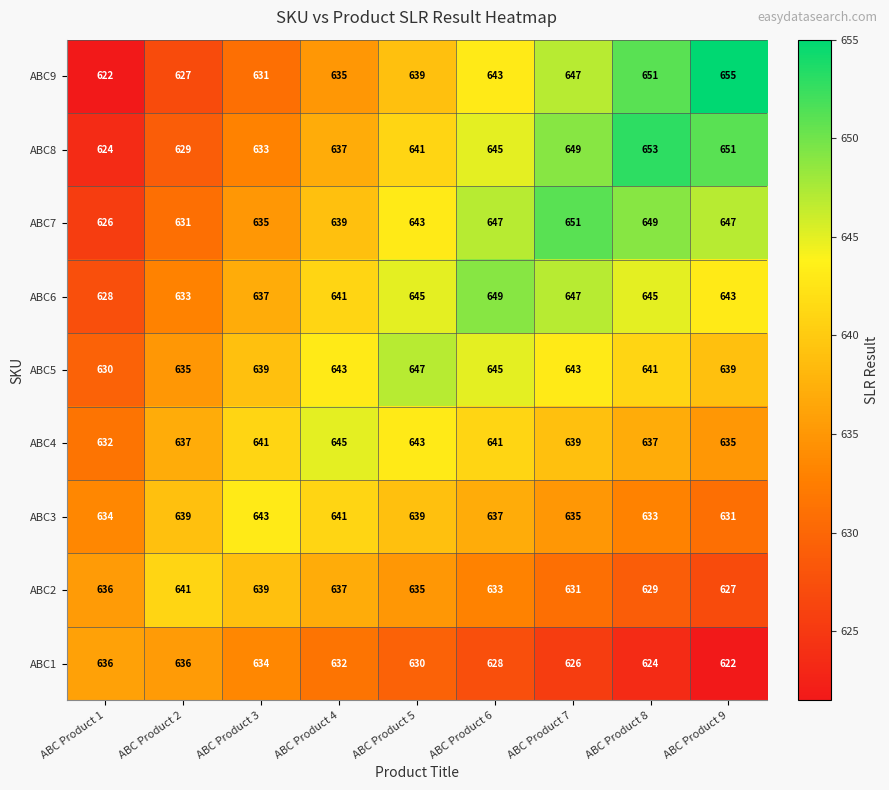

At how many categories does at least one series exceed 625?

9